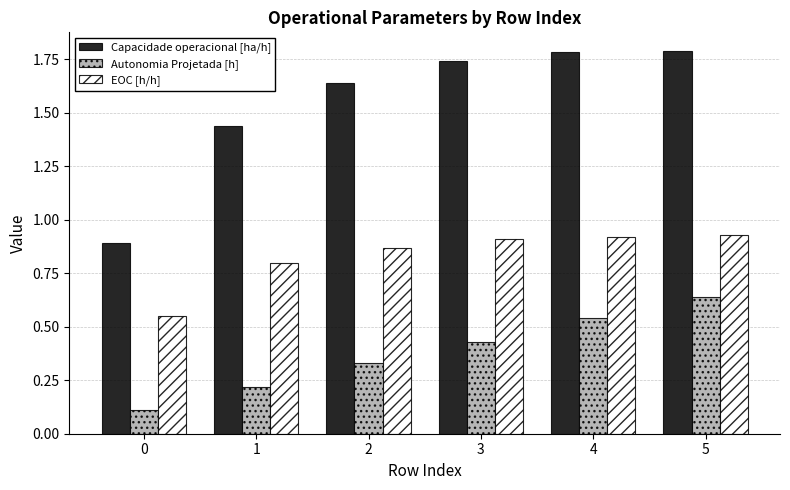

What is the minimum value for Autonomia Projetada [h]?

0.1